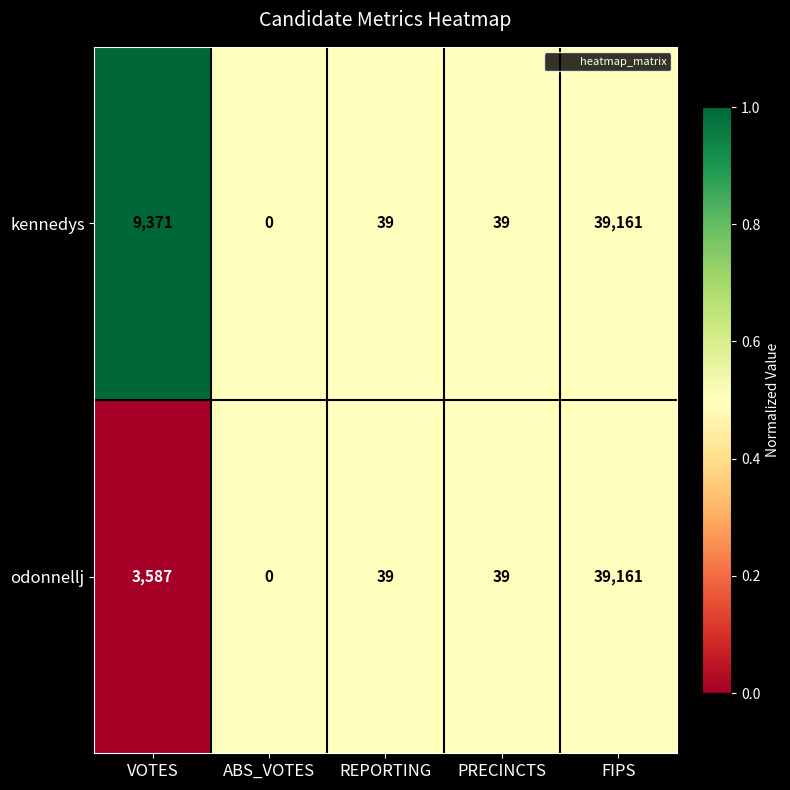

Which series has the largest total across all categories?

kennedys